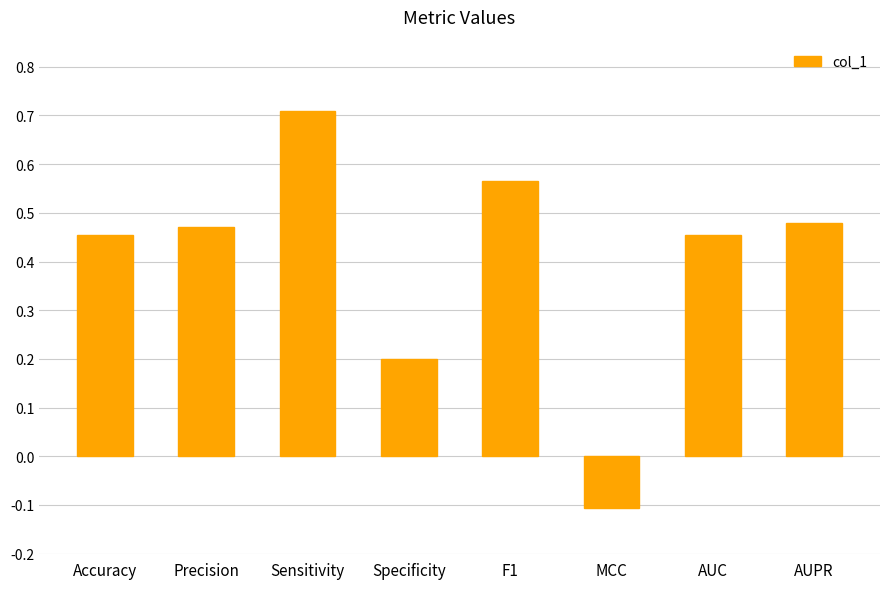

What is the greatest value displayed?

0.7